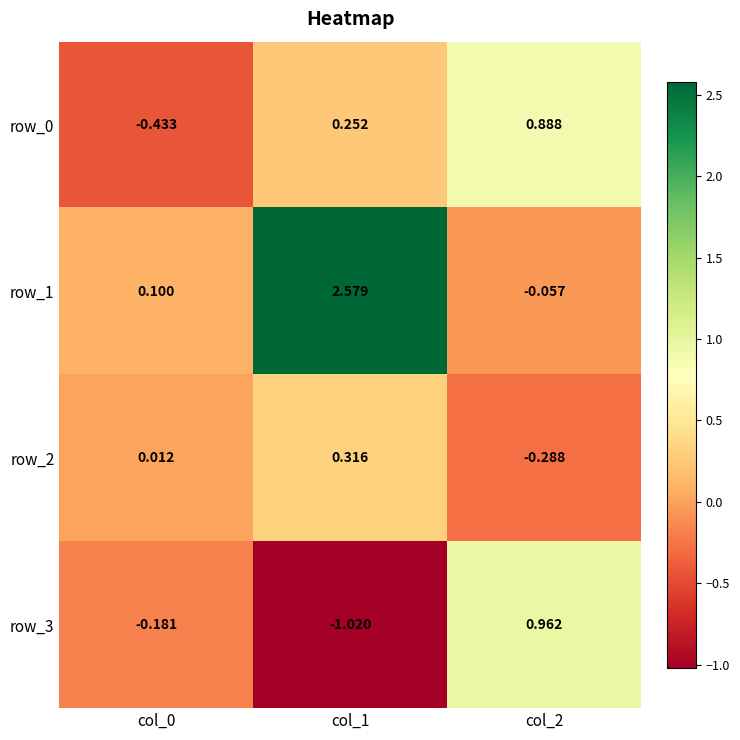

Is it true that row_0 equals -0.4 at col_0?

True